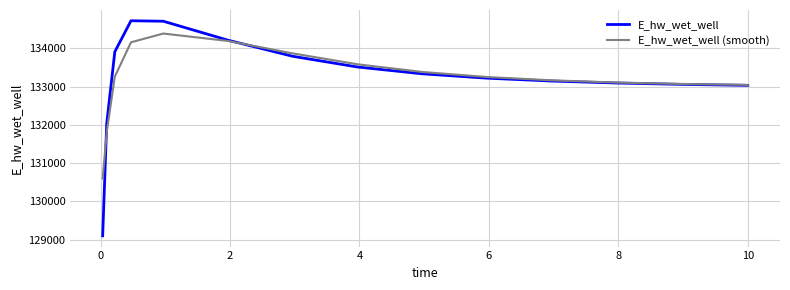

What are all the series names shown in the legend?

E_hw_wet_well, E_hw_wet_well (smooth)